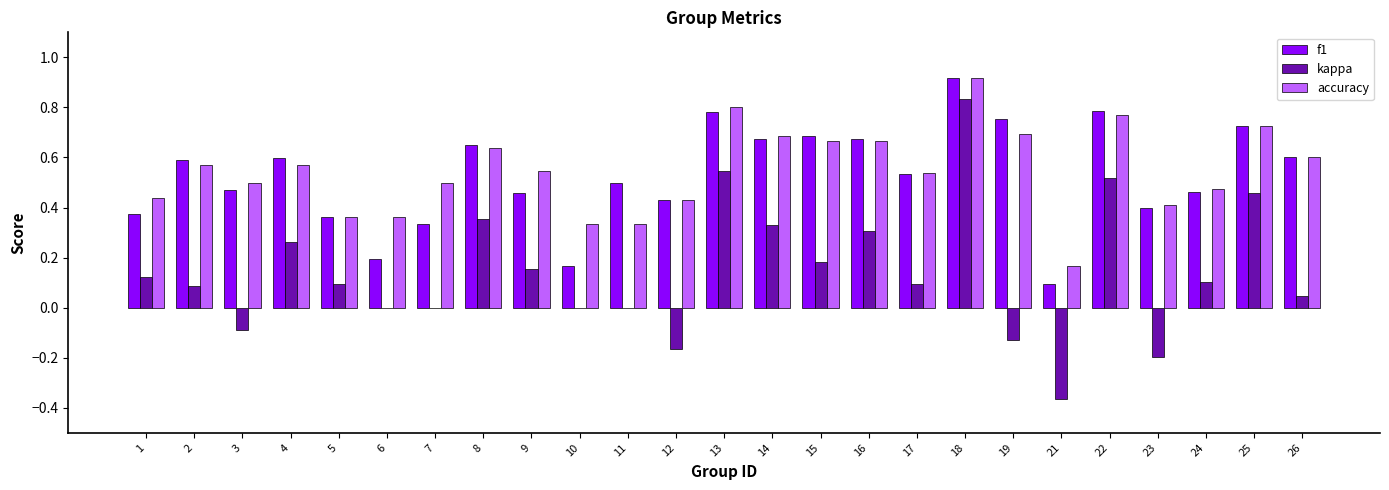

True or false: accuracy has a value of 1.6 at 18.

False